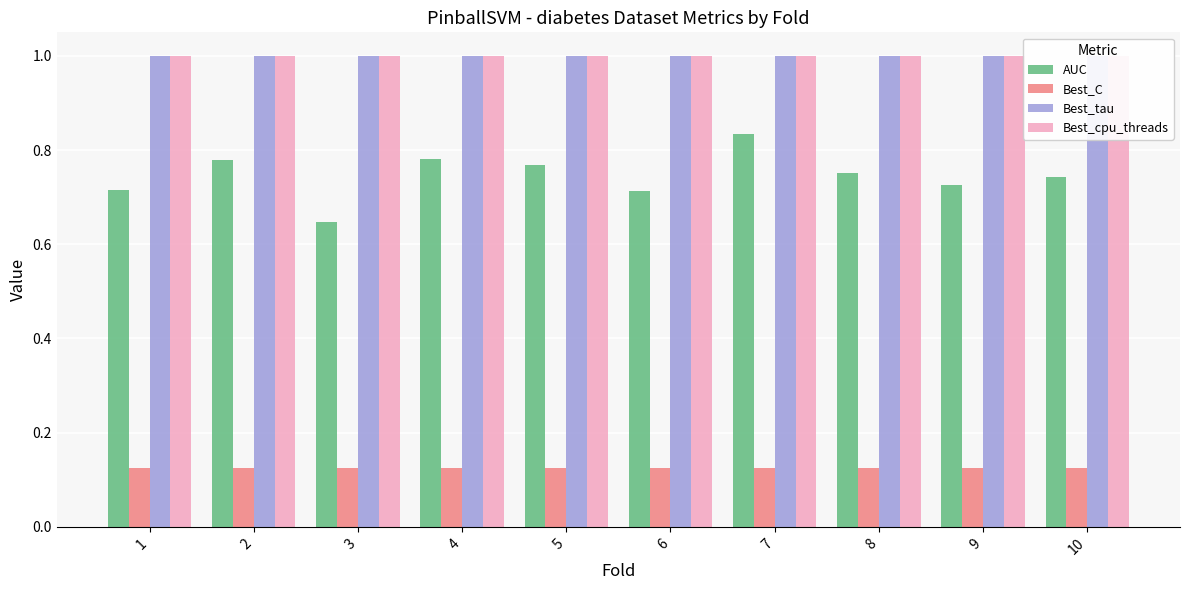

What is the average value of the Best_C series?

0.1